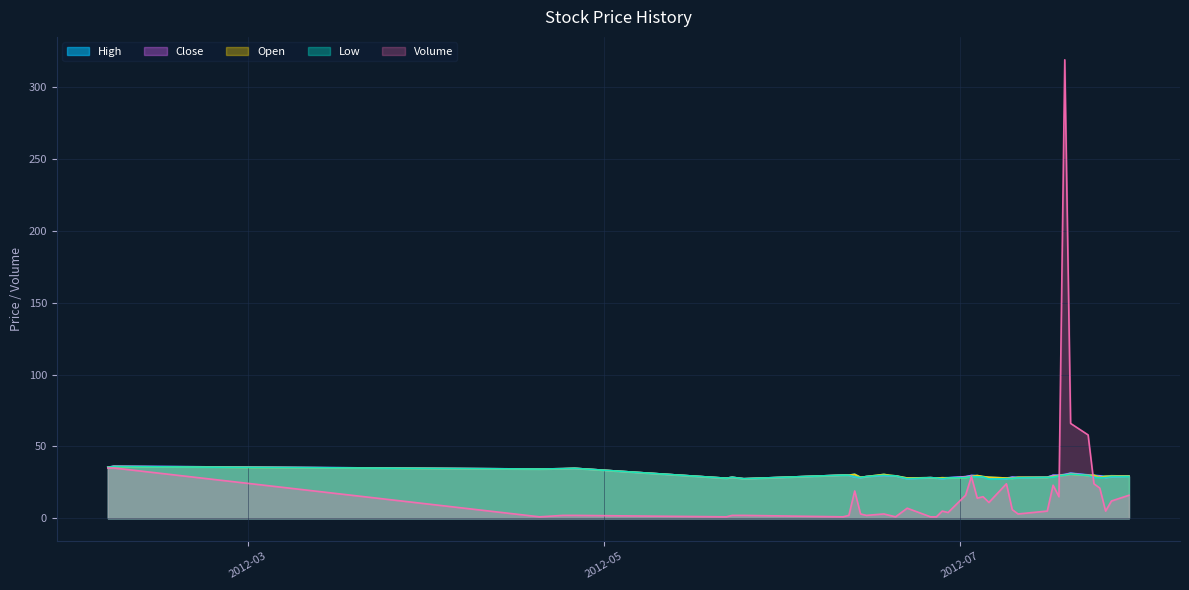

True or false: High and Close cross at least once.

False